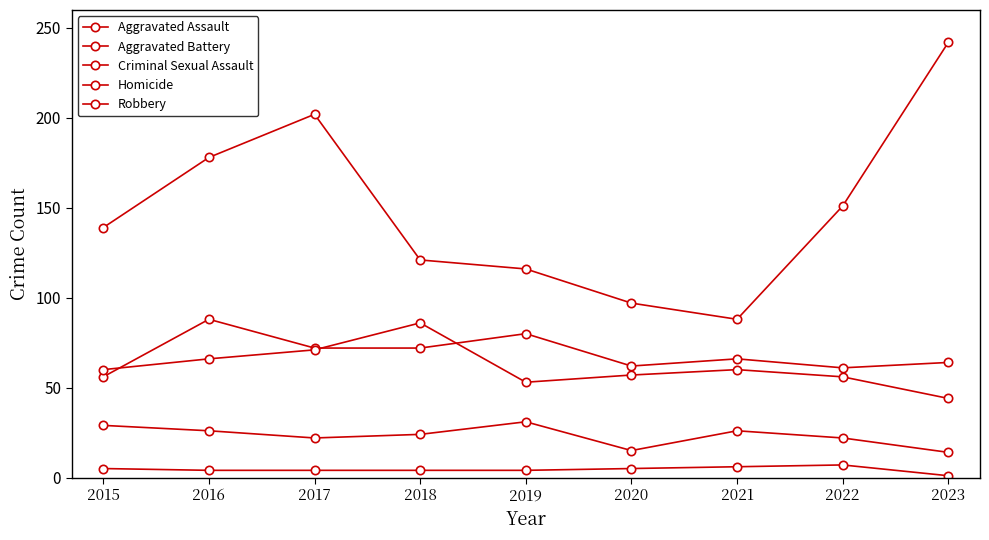

True or false: Aggravated Battery has a value of 24 at 2021.

False